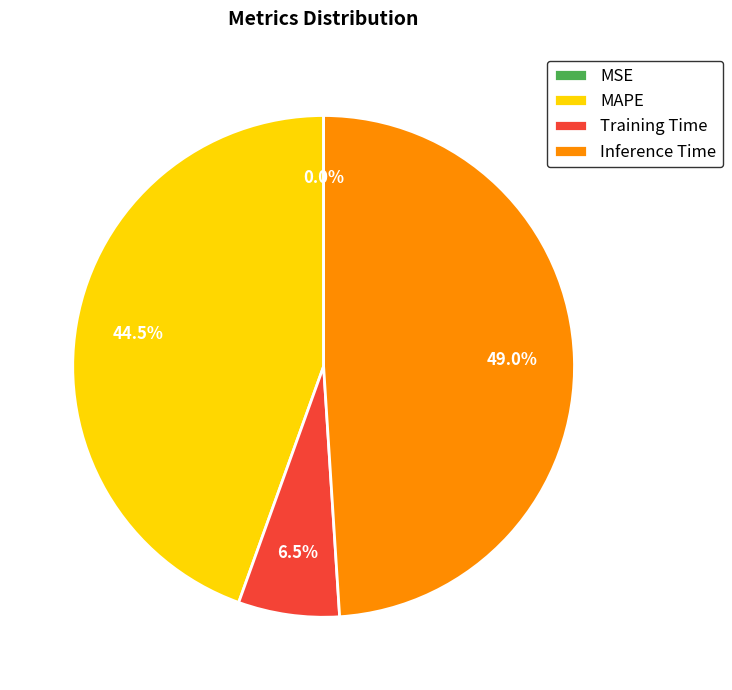

Does Inference Time represent more than half of the total?

No